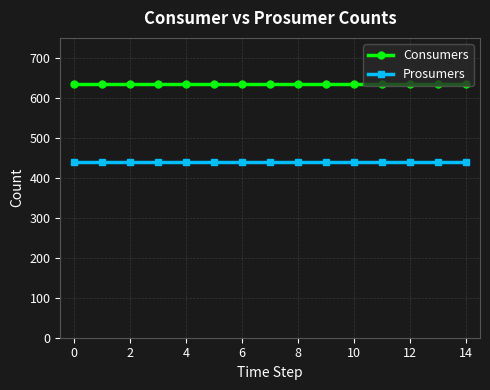

What is the value of the Consumers point at the 12th from the left?

635